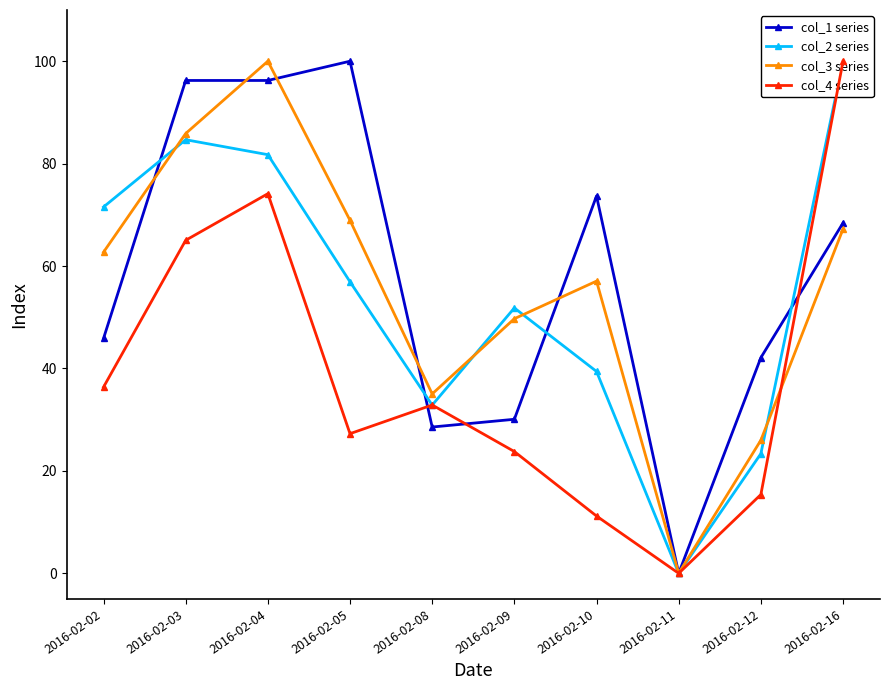

Rank the series by their maximum value, from highest to lowest.

col_1 series, col_2 series, col_3 series, col_4 series